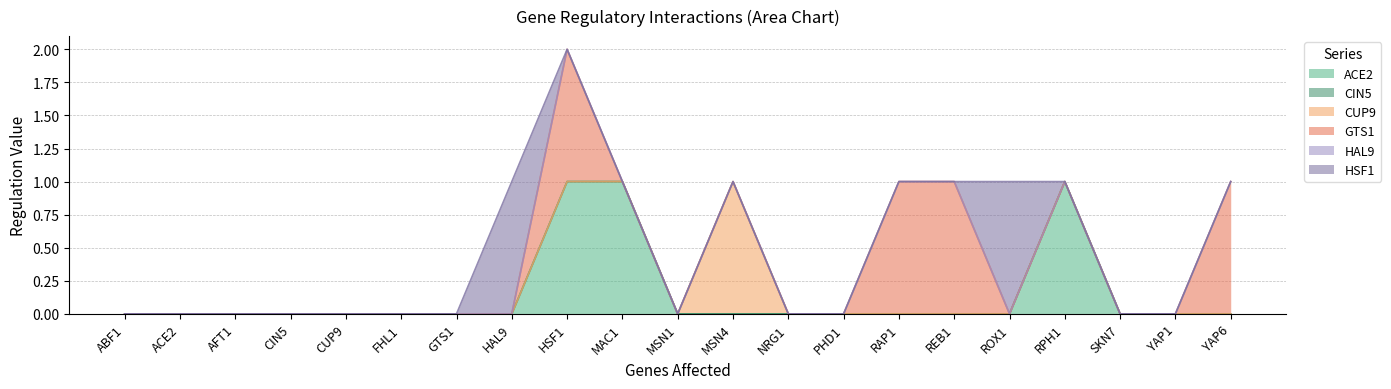

At which label is HAL9 closest to 0?

ABF1